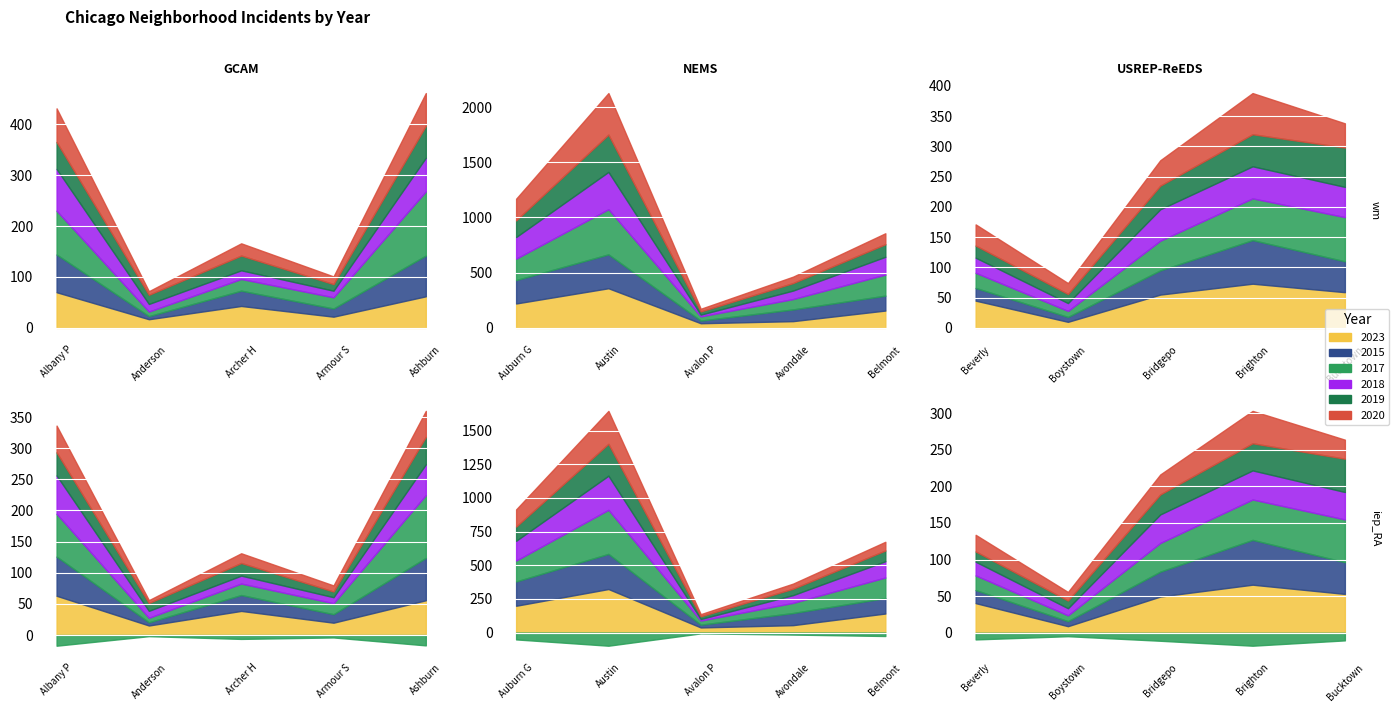

The value of 2020 at Boystown is 29. True or false?

False